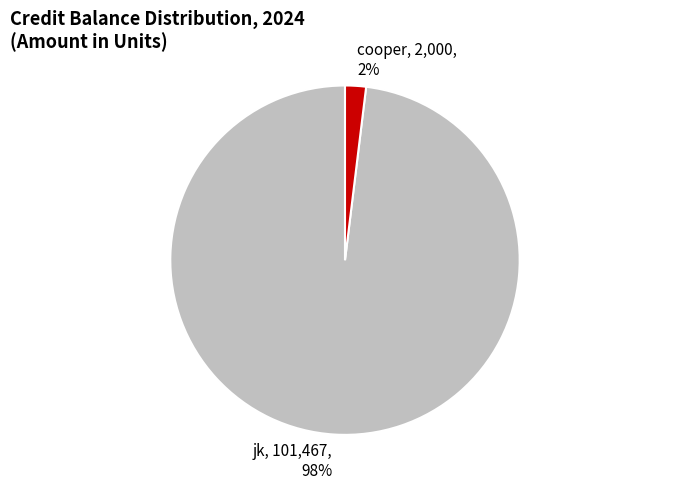

How many segments does this pie chart have?

2